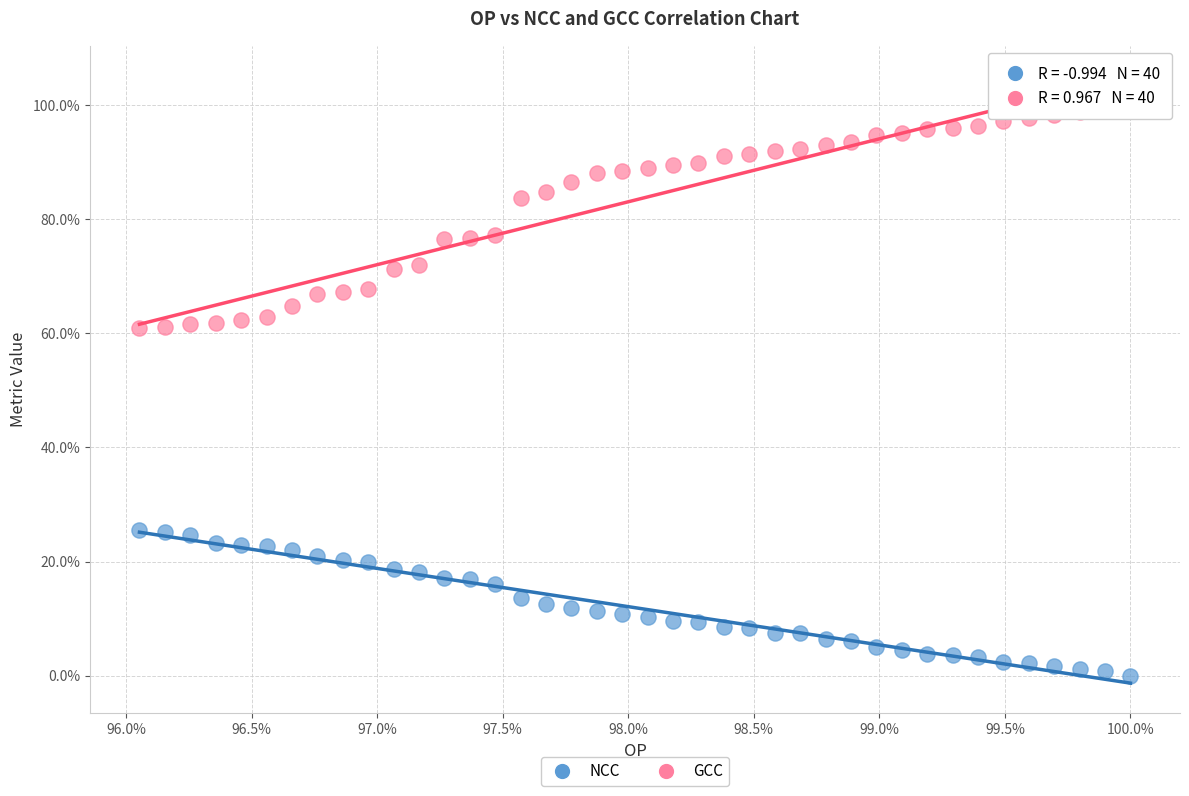

What are all the series names shown in the legend?

NCC, GCC